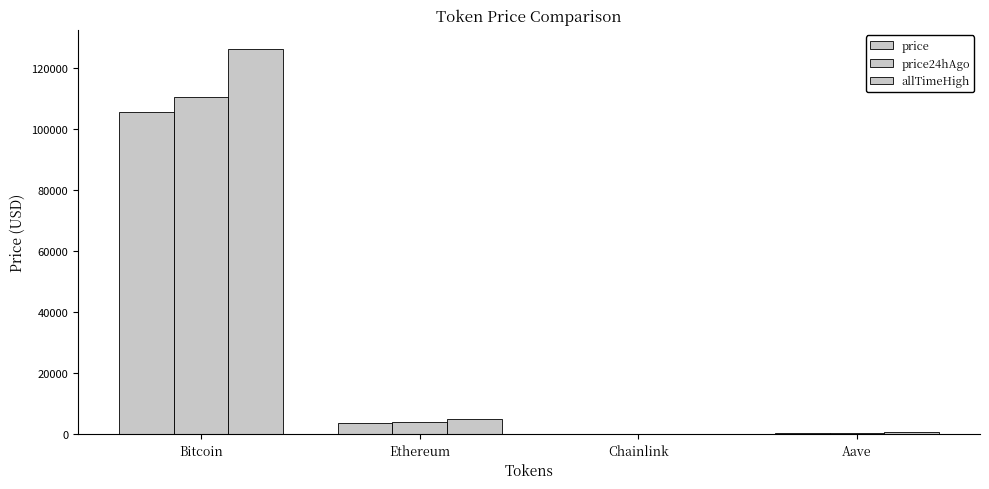

How many data points in price are above 3779?

2